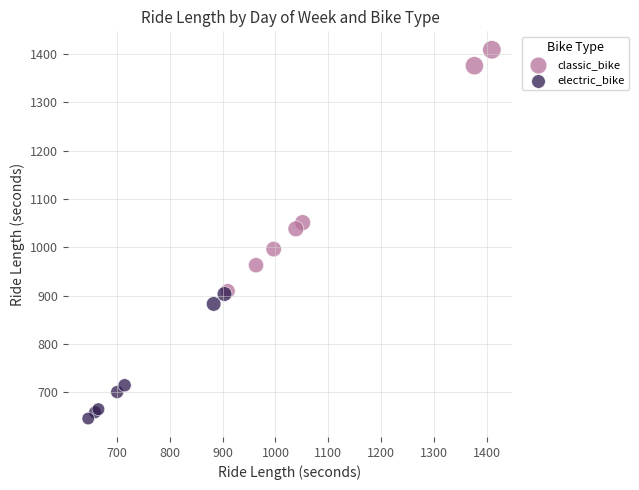

Which series reaches the maximum Y coordinate?

classic_bike